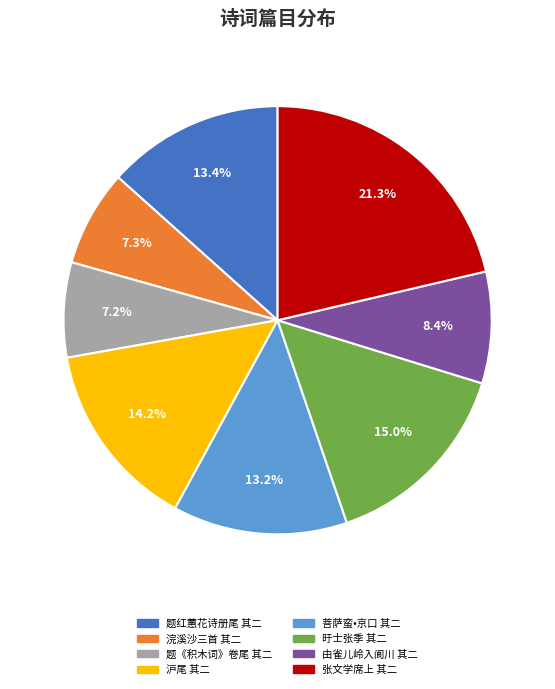

Is it true that 题红蕙花诗册尾 其二 is 21% of the pie?

False